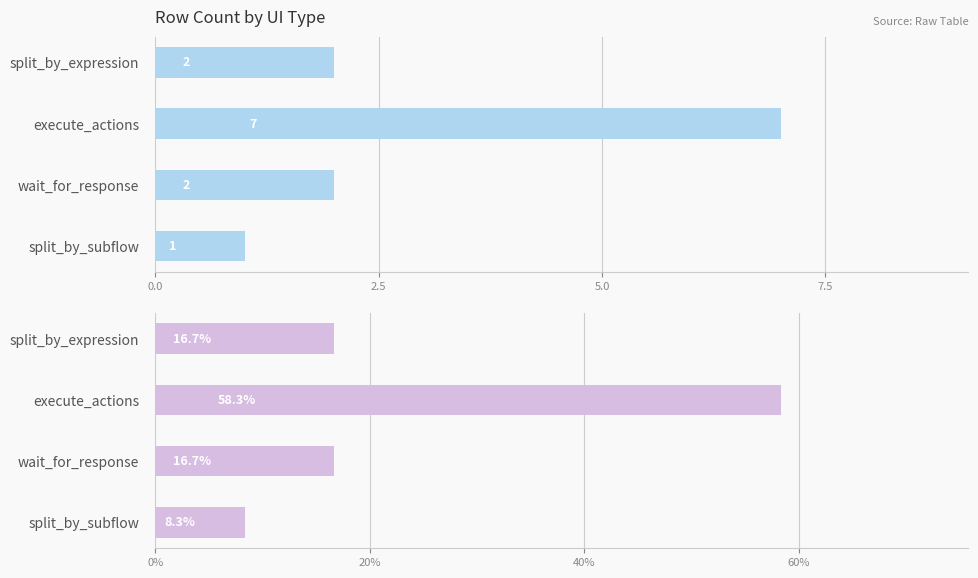

How many groups of bars are there?

4